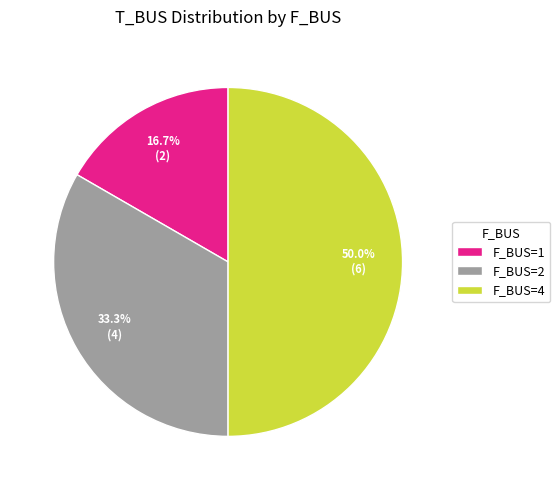

Does F_BUS=2 account for over 50% of the chart?

No